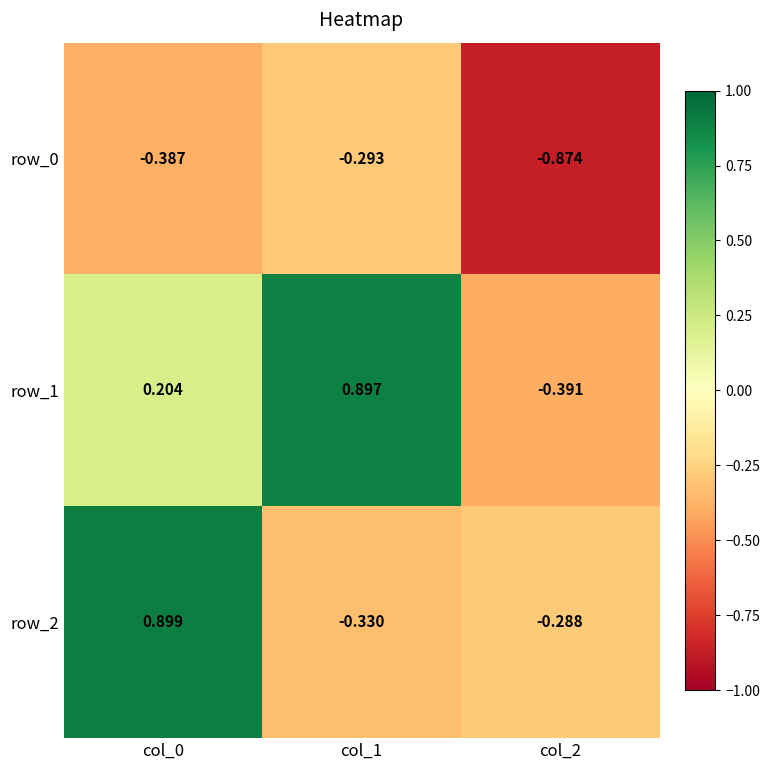

Is the value of row_1 at col_0 greater than the value of row_0 at col_0?

Yes